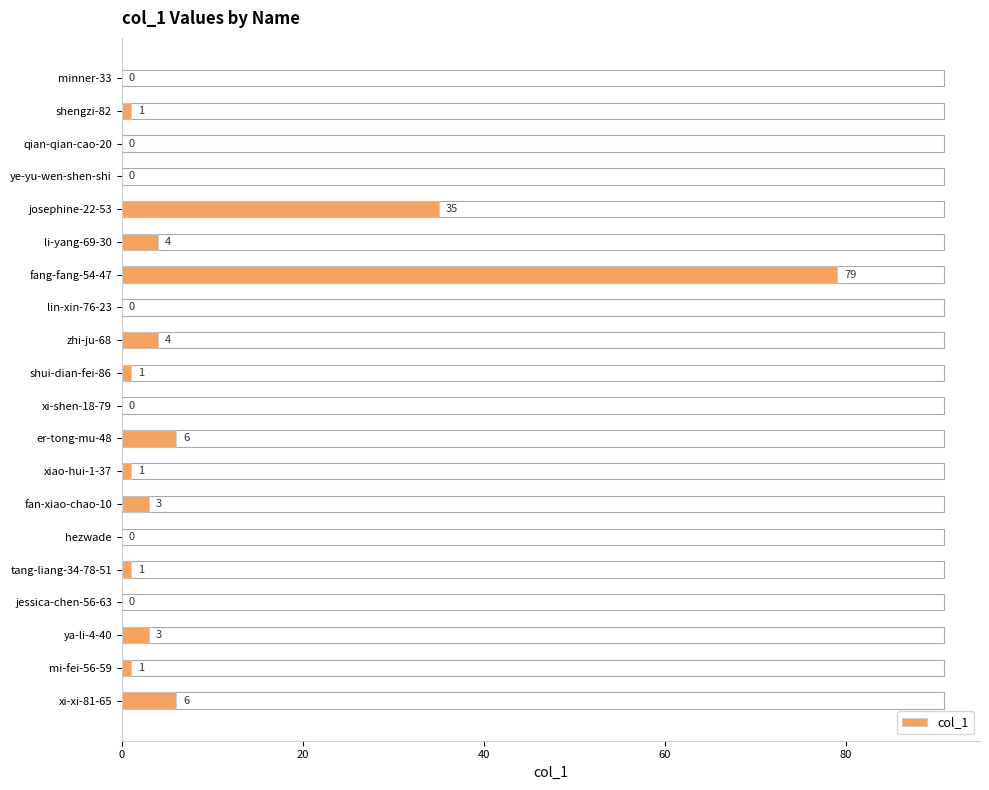

Which category has the highest value across all series?

fang-fang-54-47